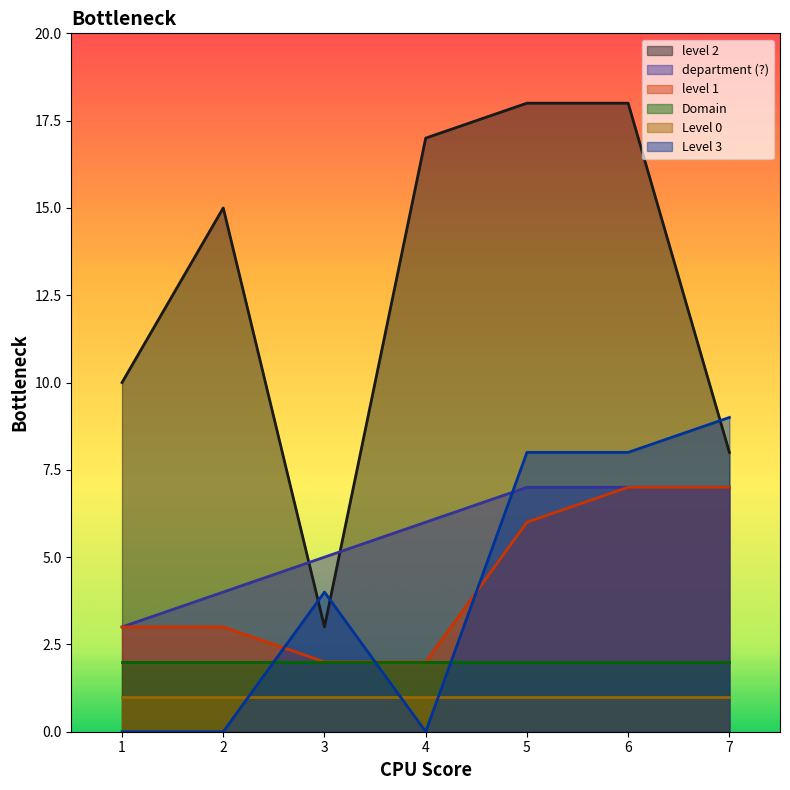

Is it true that level 1 equals 7 at 6?

True